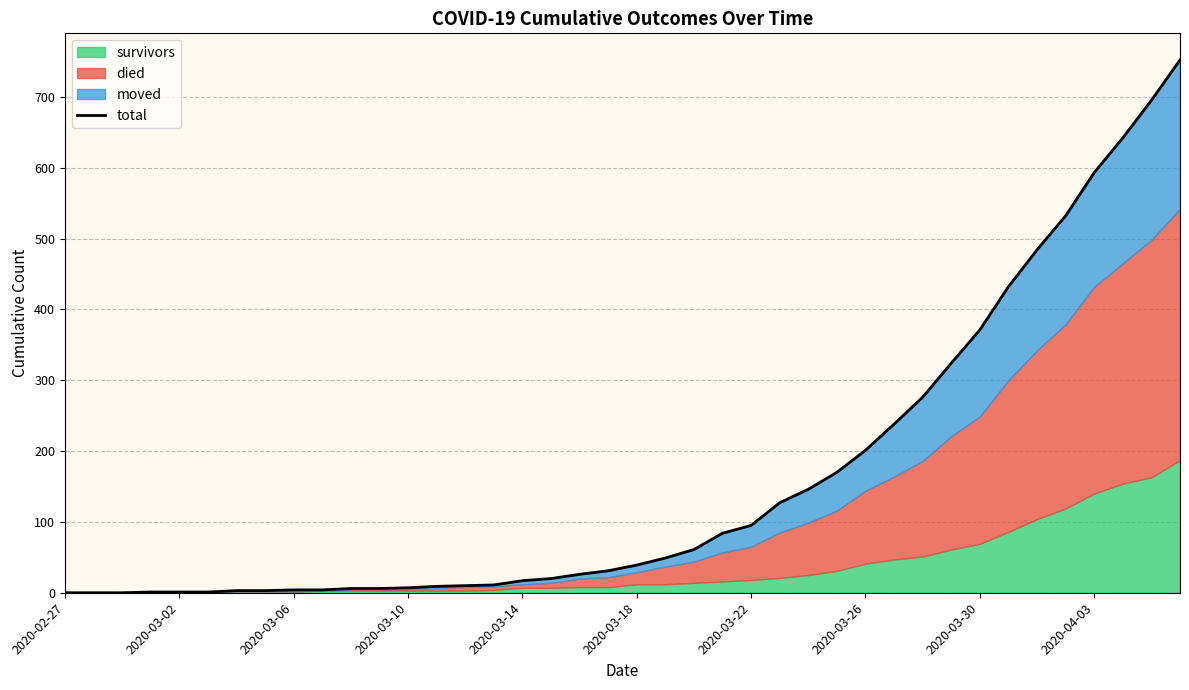

The value at 35 is 218. True or false?

False